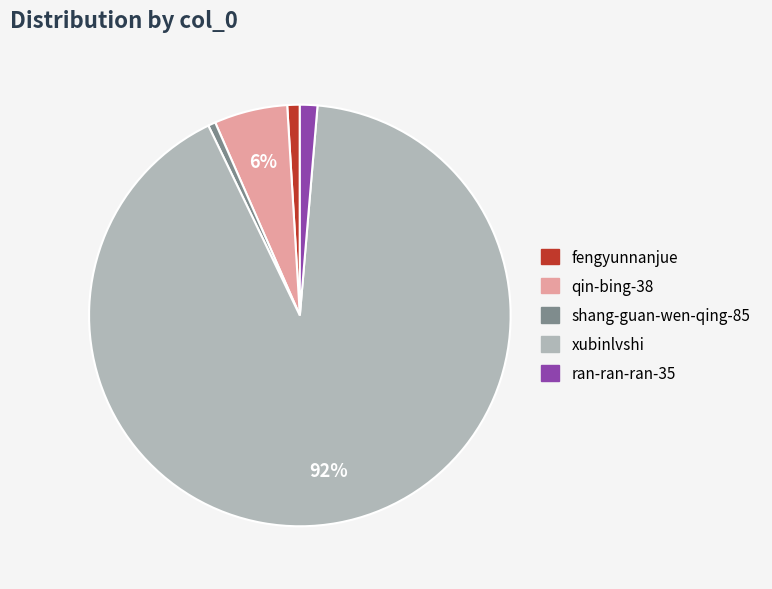

Which slice is the largest?

xubinlvshi